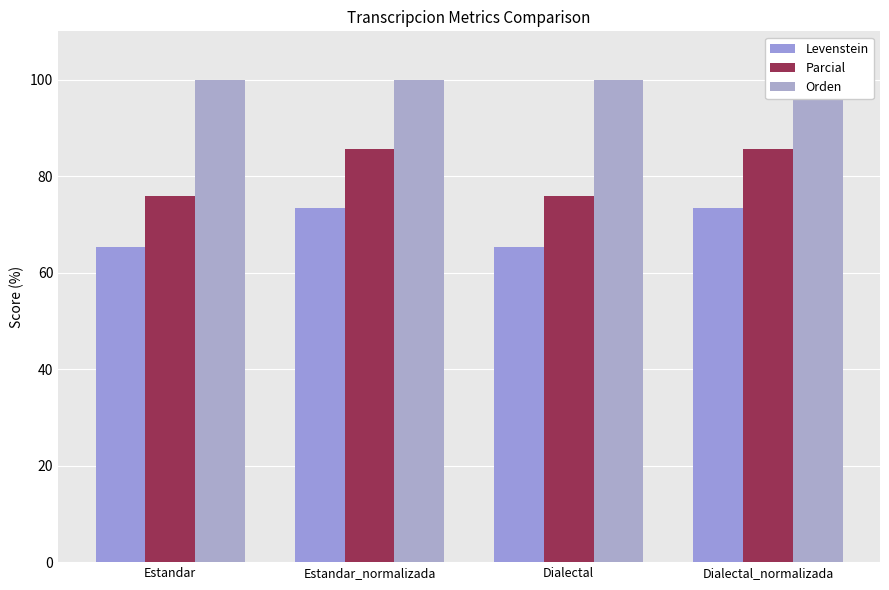

What are all the series names shown in the legend?

Levenstein, Parcial, Orden